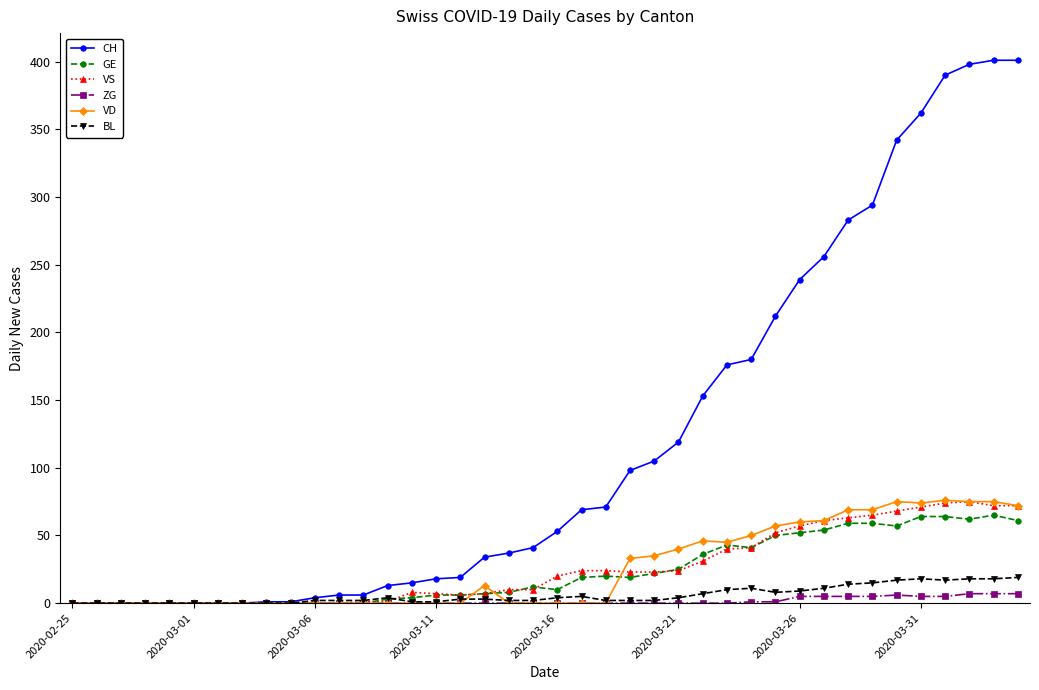

Which series has the largest total across all categories?

CH